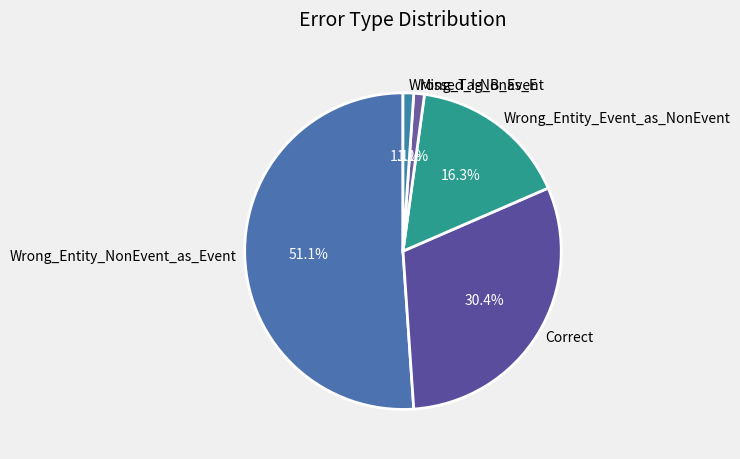

What is the total percentage of Wrong_Entity_NonEvent_as_Event and Missed_I-NonEvent?

52.2%